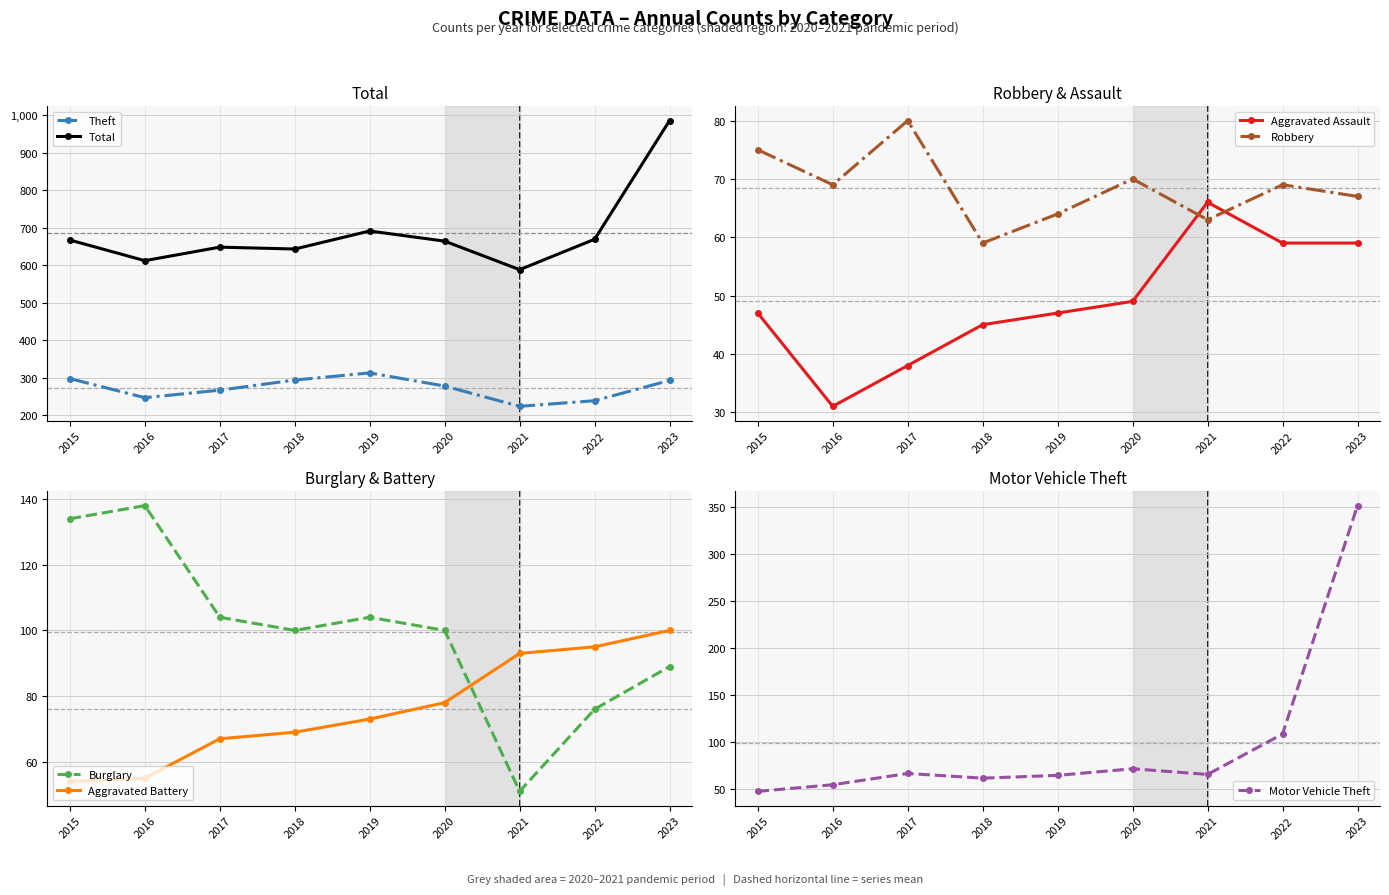

Which series has the largest range (max minus min)?

Motor Vehicle Theft